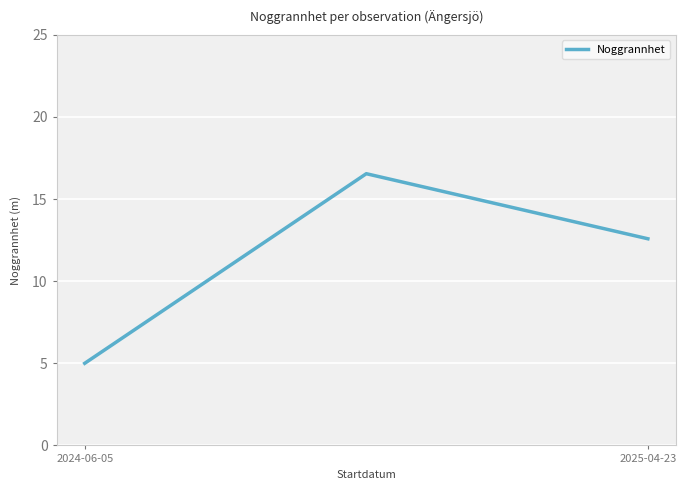

What is the difference between the maximum and minimum values?

11.5